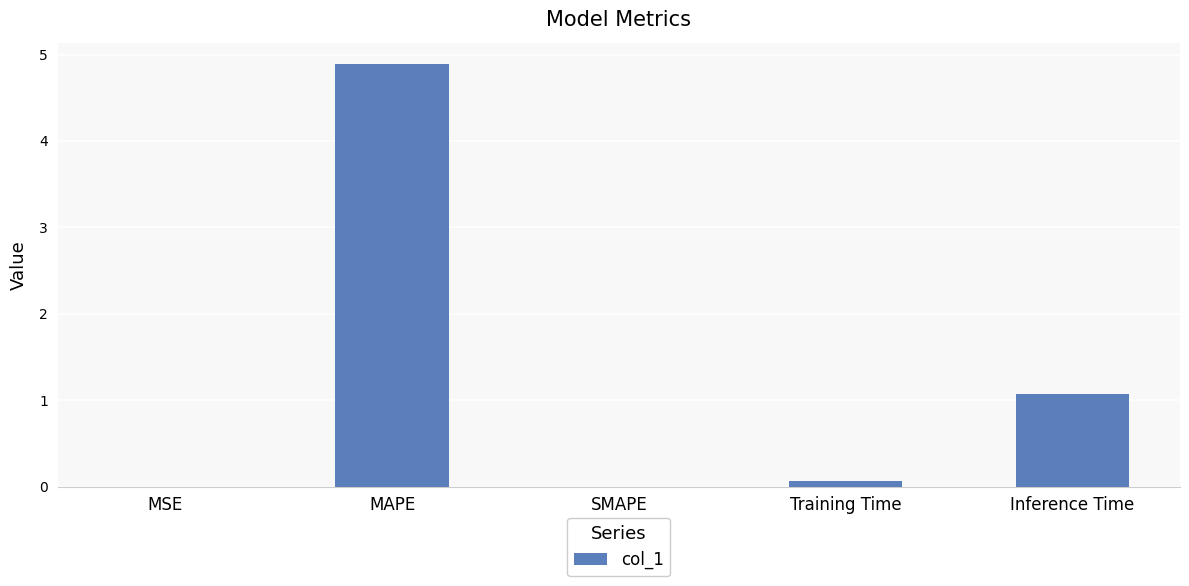

The chart shows a value of 3.3 at SMAPE. True or false?

False